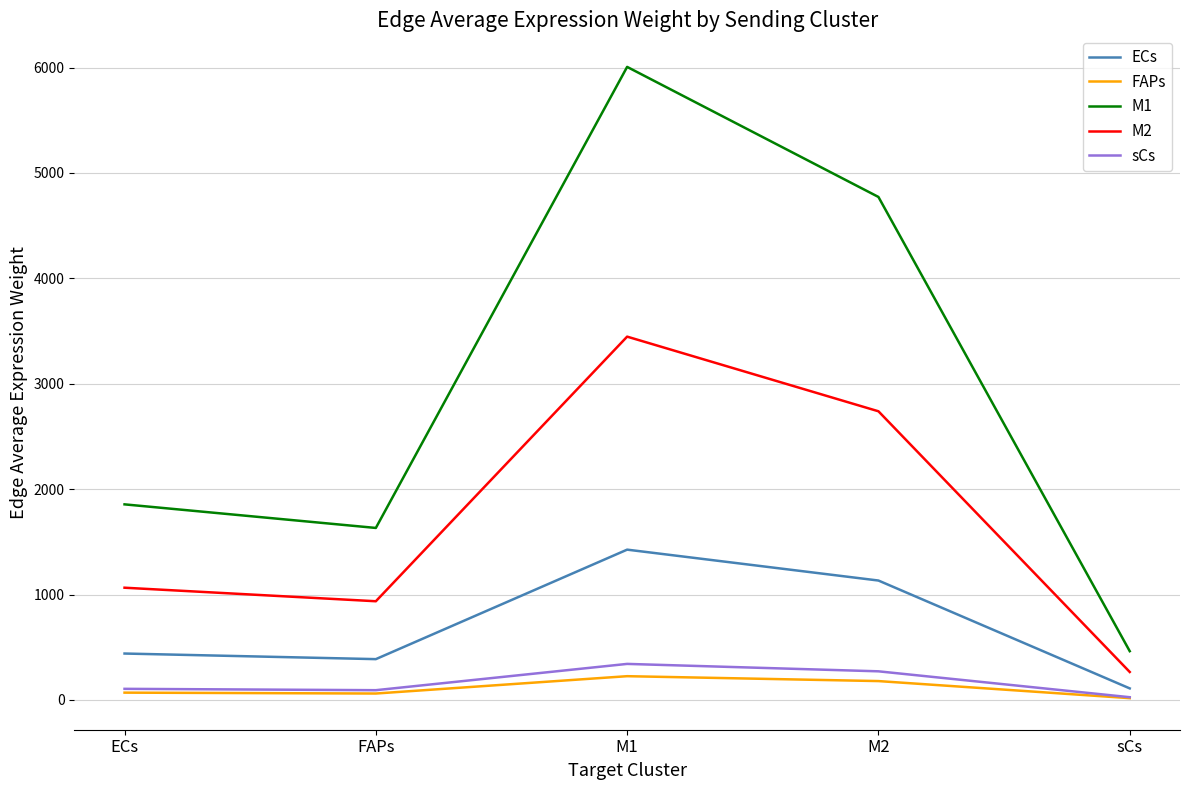

The value of ECs at ECs is 769.2. True or false?

False